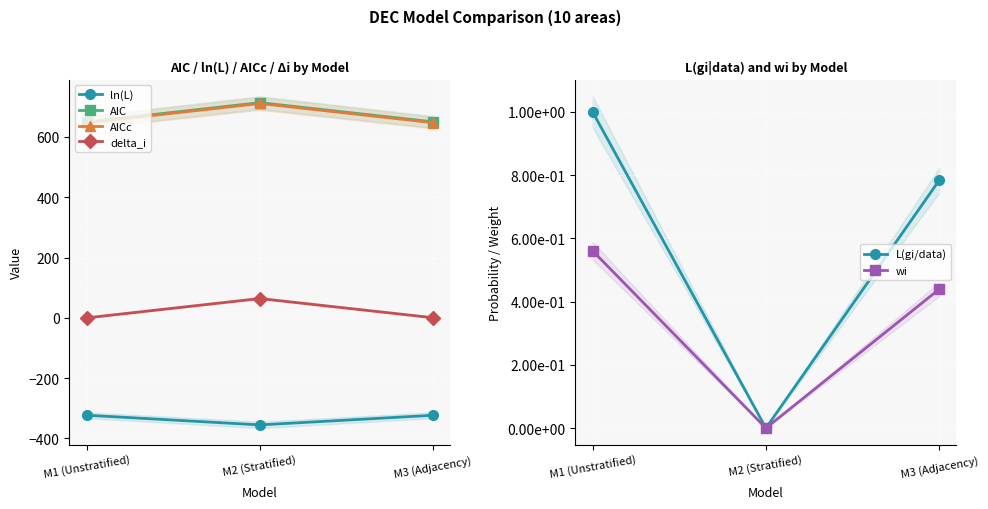

Between M2 (Stratified) and M1 (Unstratified), which is larger?

M1 (Unstratified)